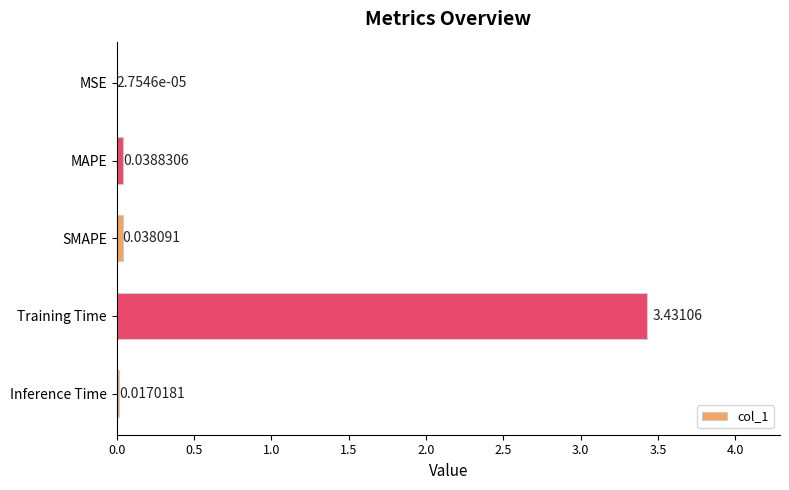

Which category has the highest value across all series?

Training Time